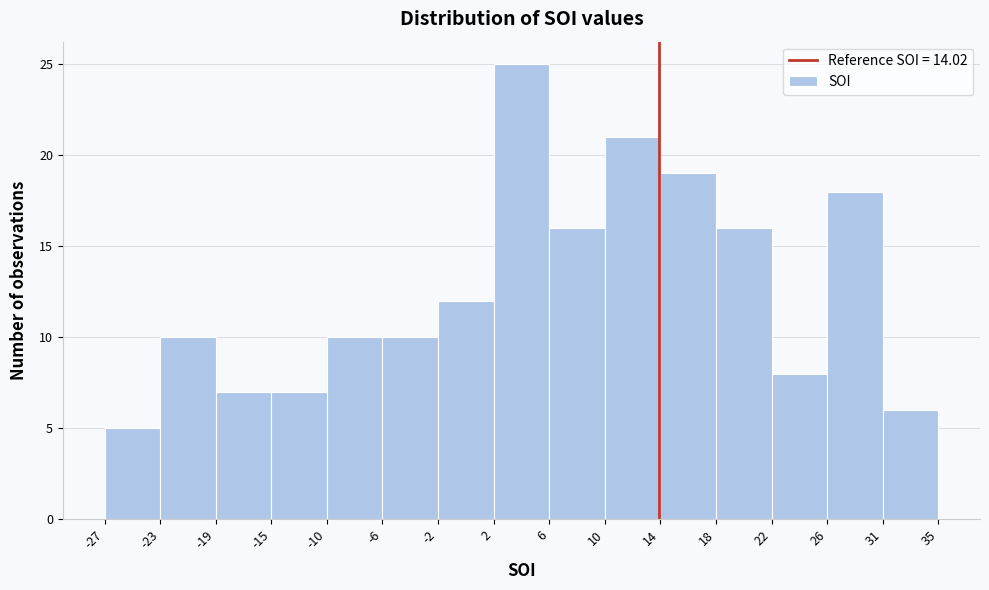

What is the height of the bar covering -23 to -19 on the x-axis? The values are not printed on the chart, so give them approximately, as read against the axis.

10